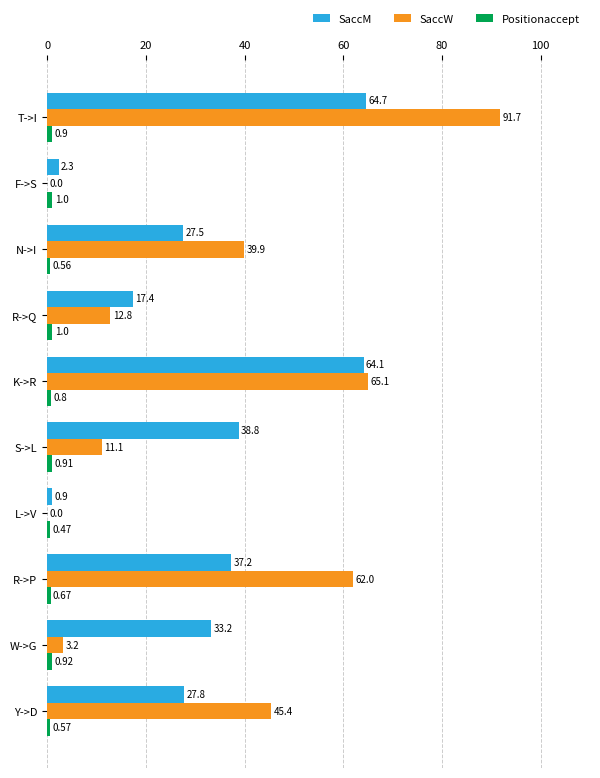

Where is SaccW nearest to the value 45?

Y->D